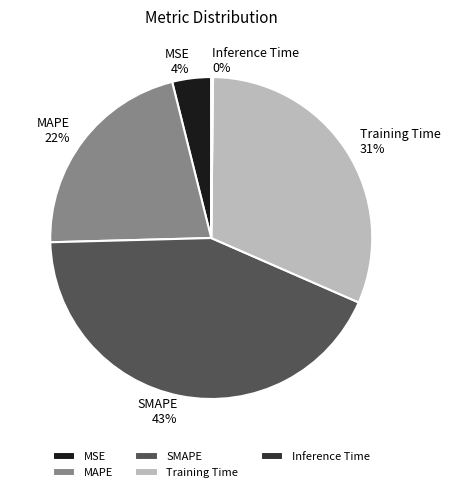

To the nearest percent, what is the average slice percentage?

20%